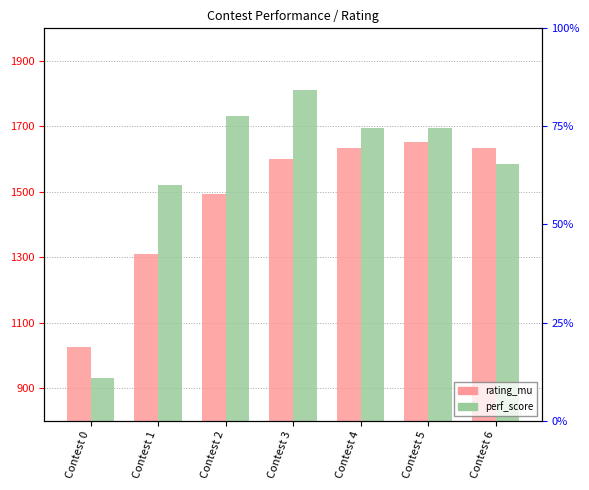

Where does the perf_score series first go above 1696?

Contest 2